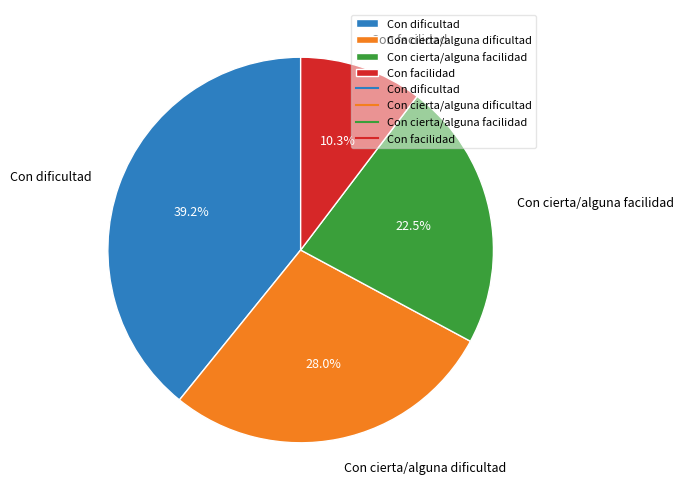

Rank the categories by value from lowest to highest.

Con facilidad, Con cierta/alguna facilidad, Con cierta/alguna dificultad, Con dificultad